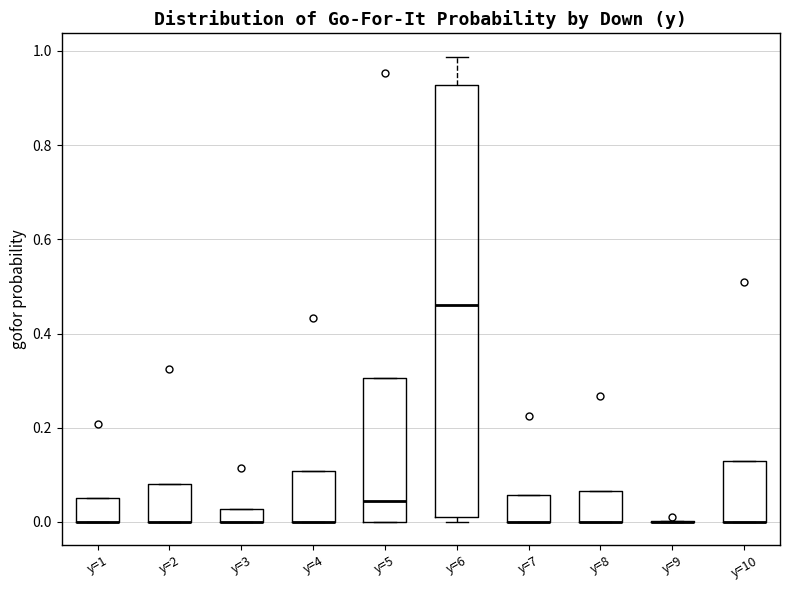

Which box is the tallest, from its lower edge to its upper edge?

y=6